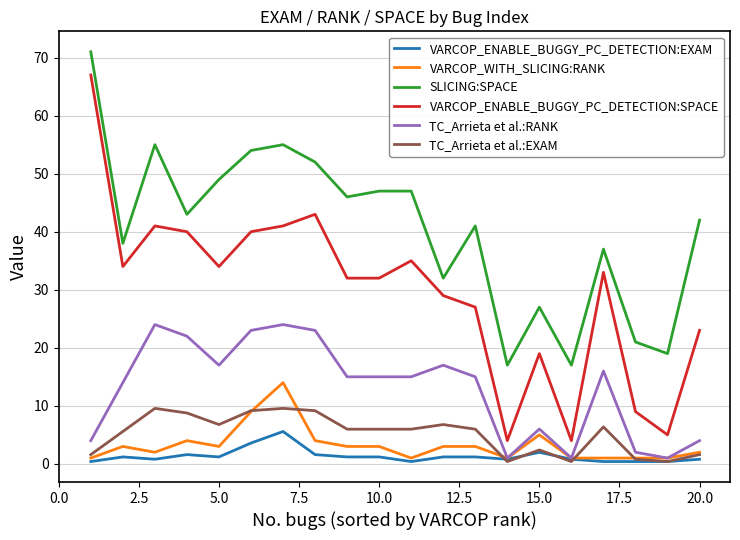

Which series has the largest range (max minus min)?

VARCOP_ENABLE_BUGGY_PC_DETECTION:SPACE